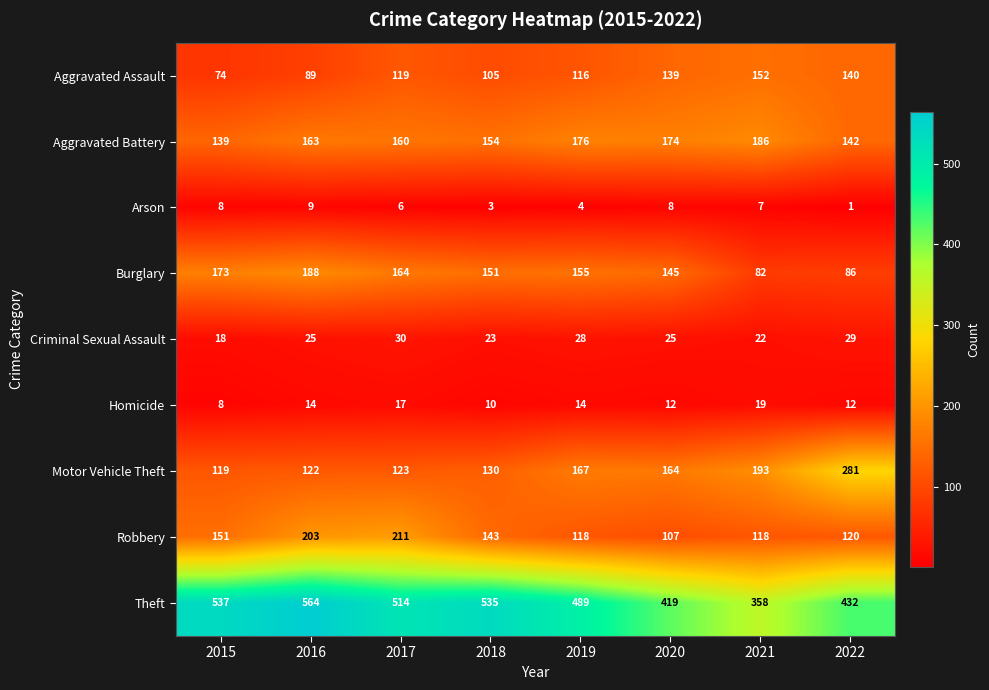

What is the total value across all series at 2015?

1227